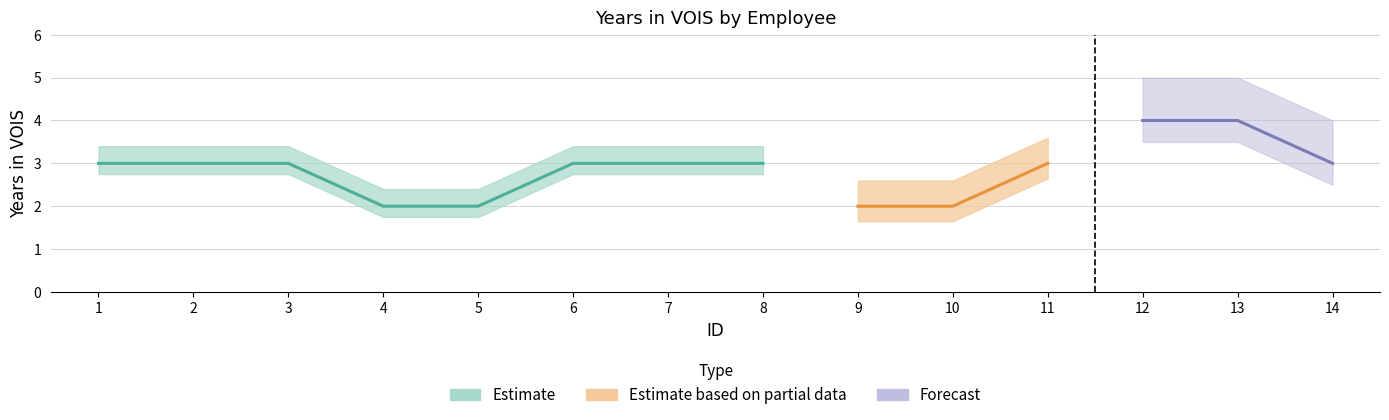

What is the change in value from 1 to 10?

-1